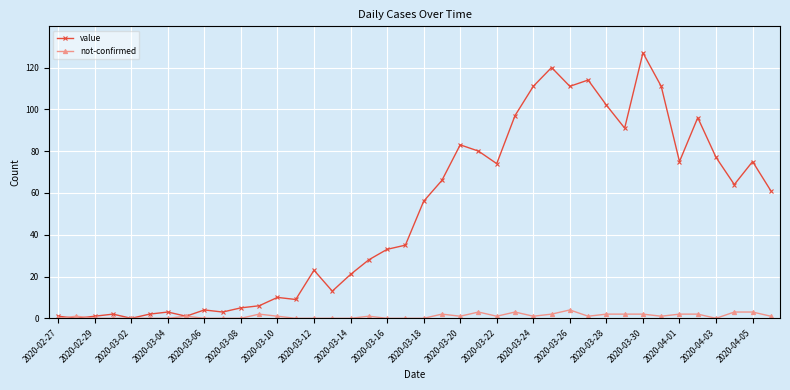

Count the number of categories in the chart.

40